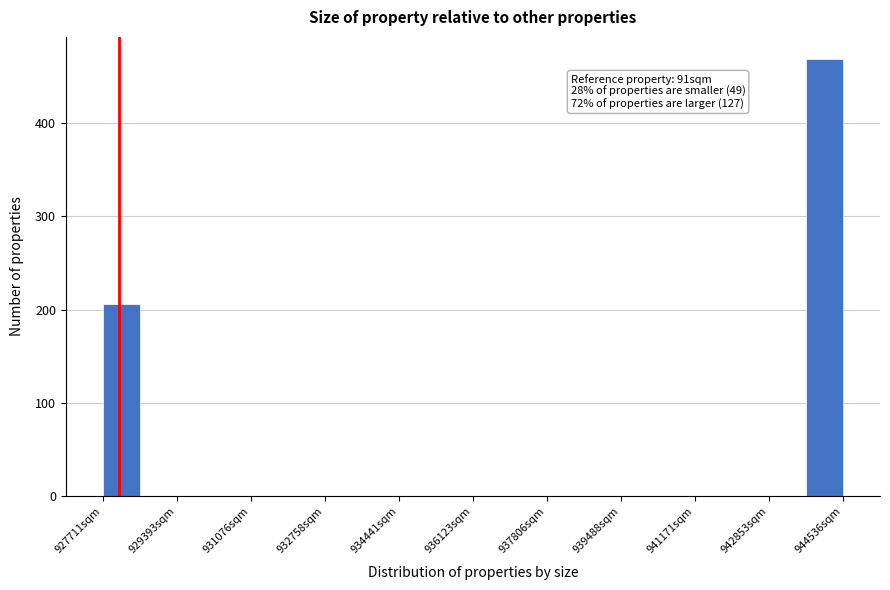

Over which range of the x-axis is the bar tallest?

943600 to 944600